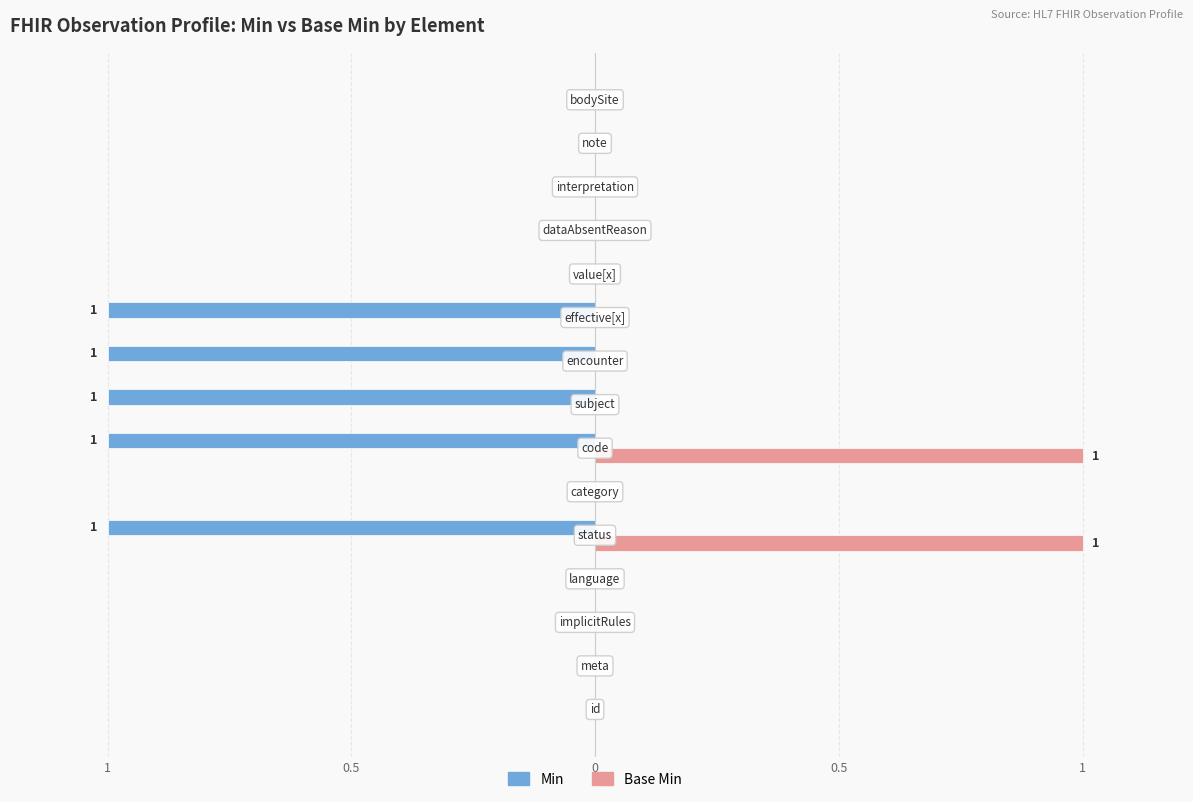

What are all the series names shown in the legend?

Min, Base Min